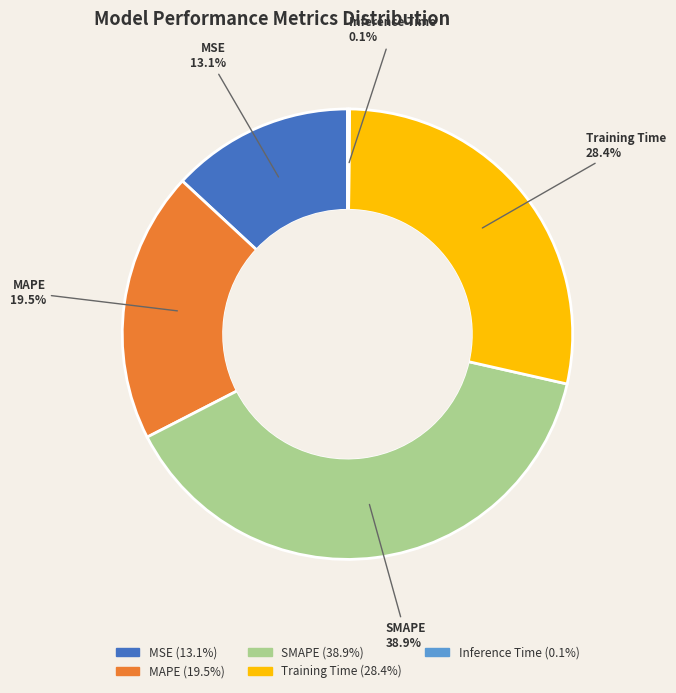

Is there a majority slice in this chart?

No